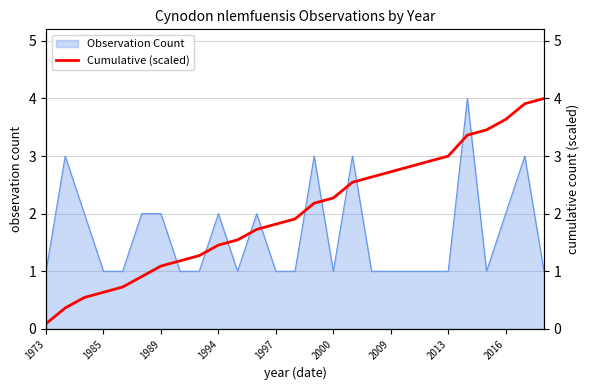

How many lines are shown in the chart?

1